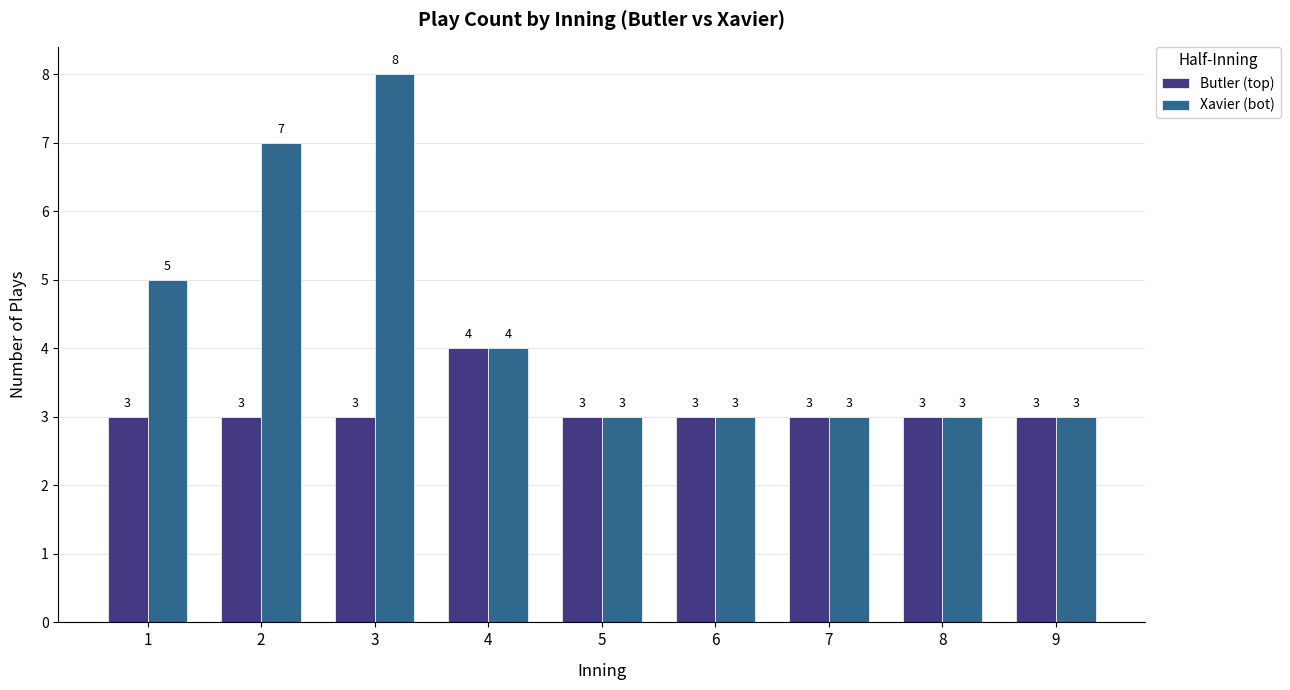

Which series has the widest spread of values?

Xavier (bot)